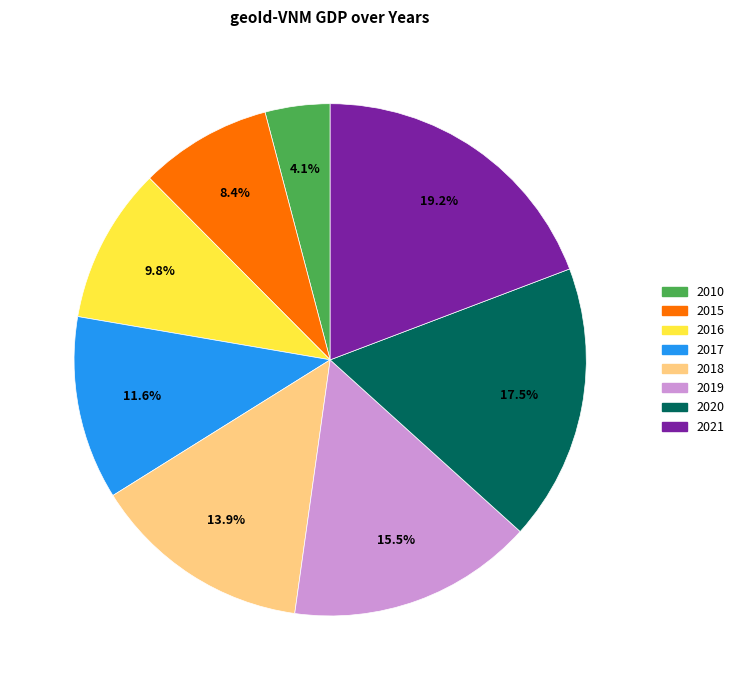

Which slice is the smallest?

2010